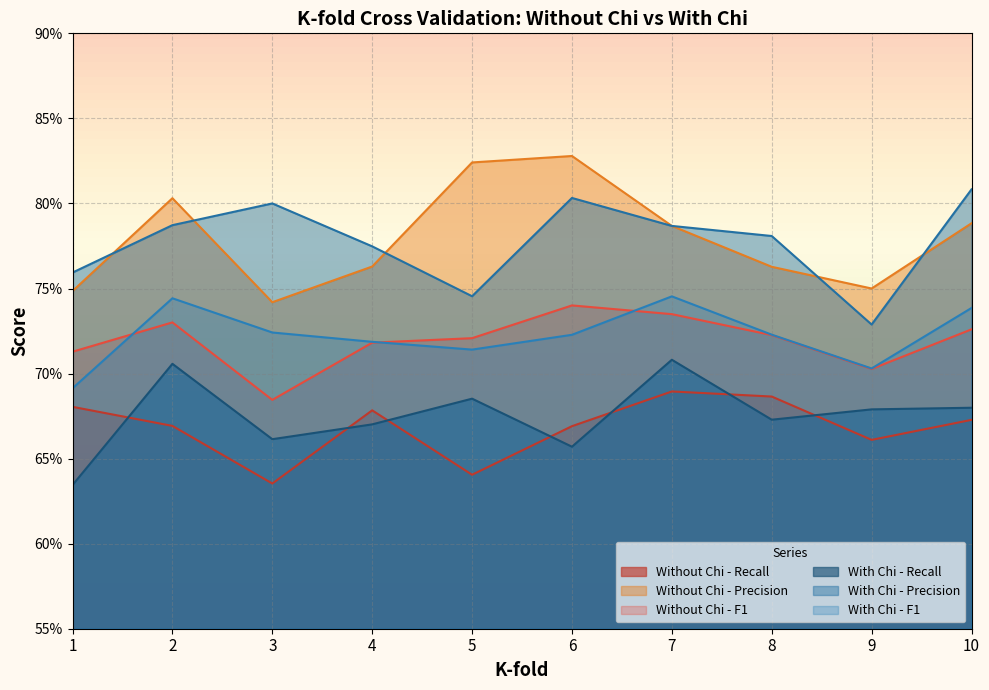

Is it true that With Chi - Recall equals 1.0 at 6?

False